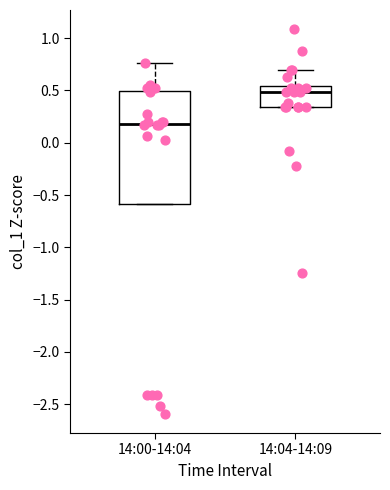

Reading left to right, transcribe this box plot: for each box, give where its median line is, the range the box spans, and where its two whiskers end, as read against the y-axis. The values are not printed on the chart, so give them approximately, as read against the axis.

14:00-14:04: median 0.20, box -0.60 to 0.50, whiskers -0.60 to 0.75
14:04-14:09: median 0.50, box 0.35 to 0.55, whiskers 0.35 to 0.70